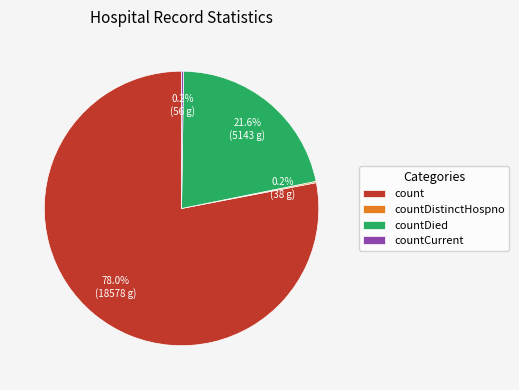

To the nearest percent, what is the average slice percentage?

25%